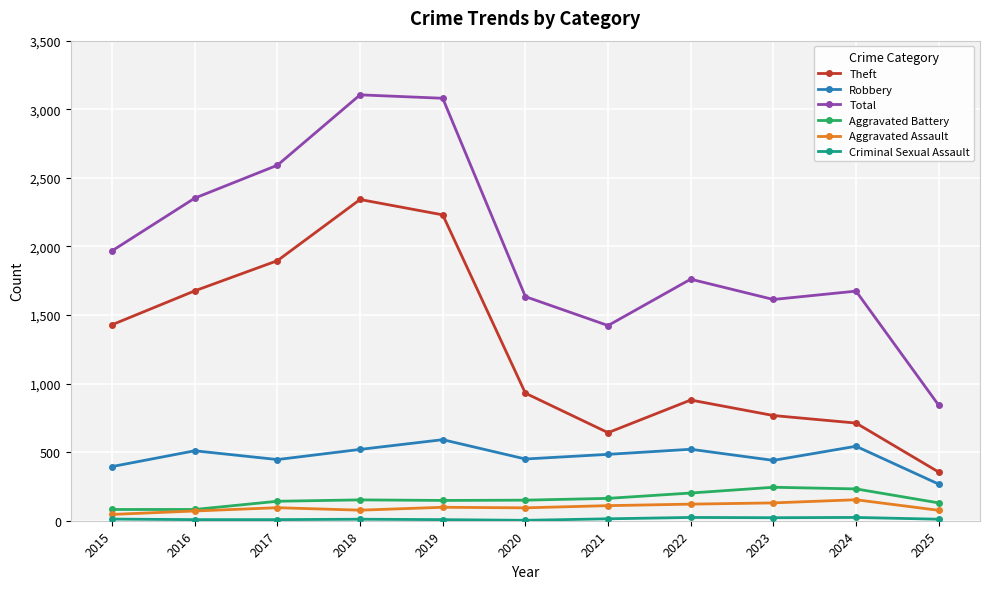

True or false: Aggravated Assault and Theft intersect in this chart.

False